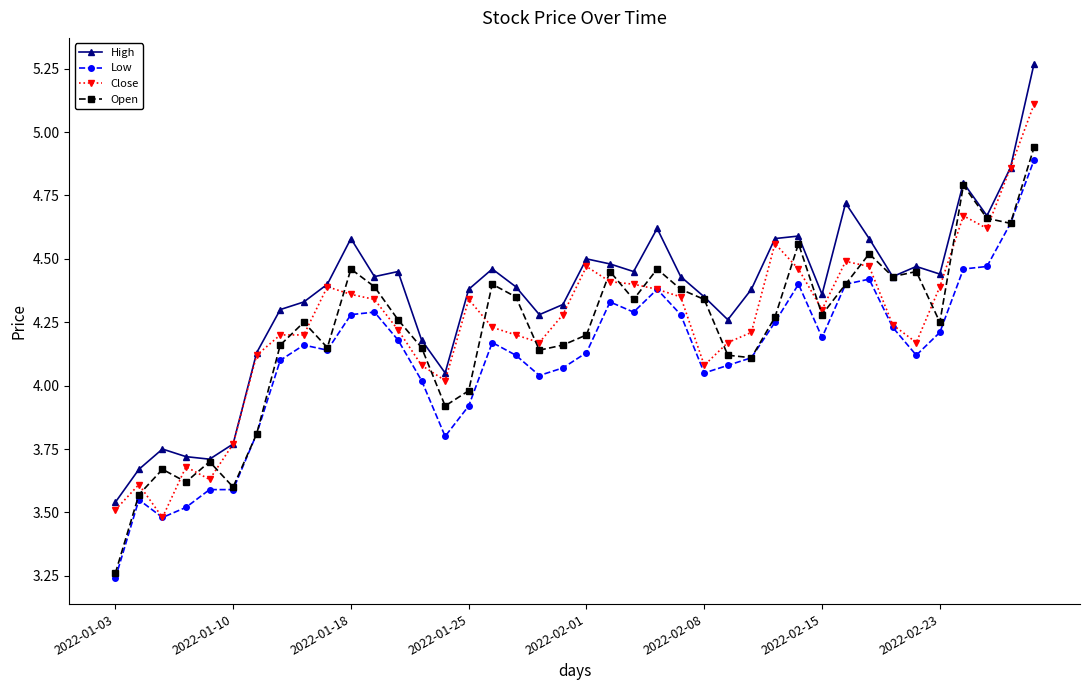

Which series has the largest range (max minus min)?

High